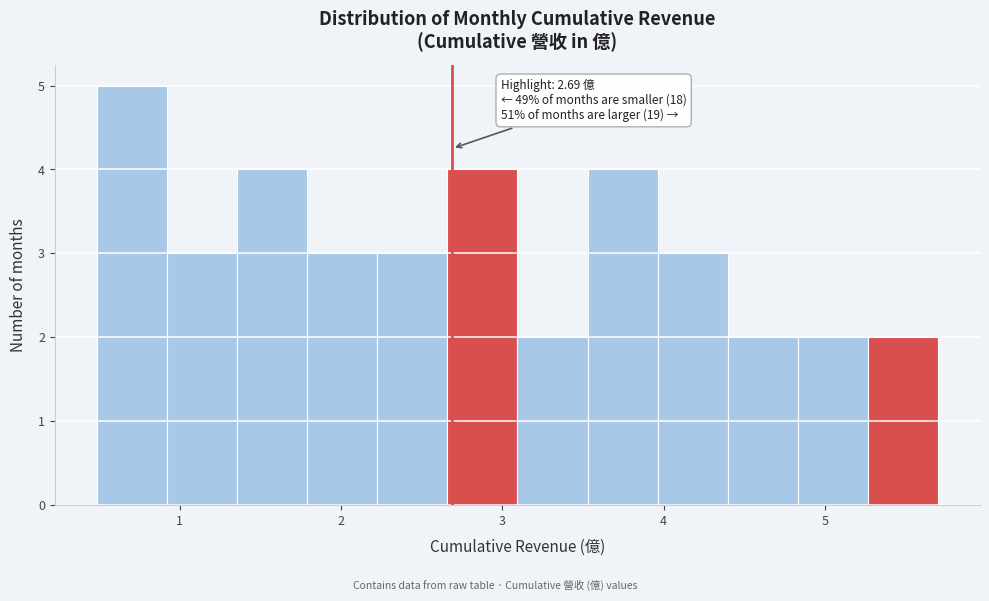

Which range on the x-axis has the tallest bar?

0.5 to 0.9